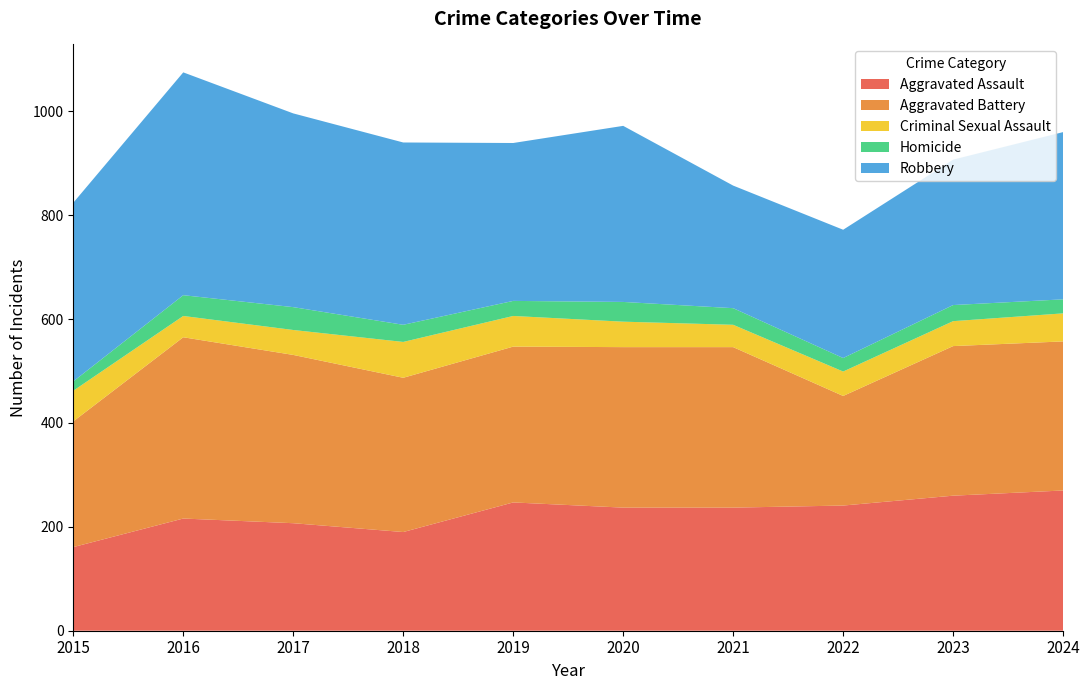

Reading right to left, what are all the values shown in this chart?

Aggravated Assault: 270	260	241	237	237	247	190	207	216	161
Aggravated Battery: 287	288	211	309	309	300	297	324	349	242
Criminal Sexual Assault: 54	48	47	43	49	59	69	48	41	59
Homicide: 27	31	26	32	38	29	33	44	40	18
Robbery: 322	280	247	236	339	304	351	373	429	344